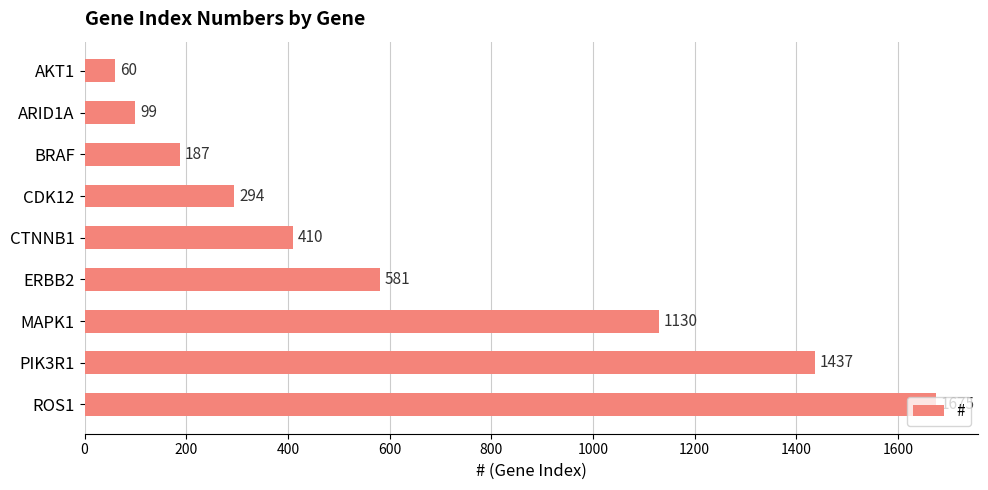

Are the bars horizontal?

Yes